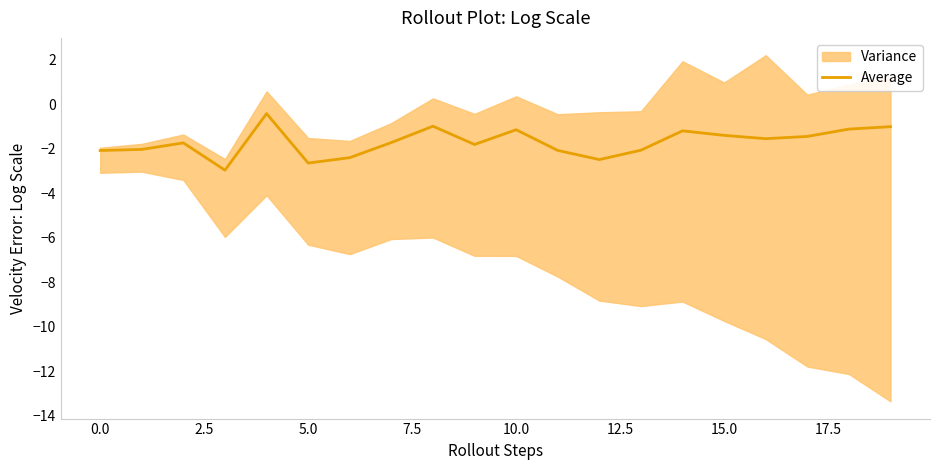

True or false: Average has a value of -2.6 at 5.0.

True